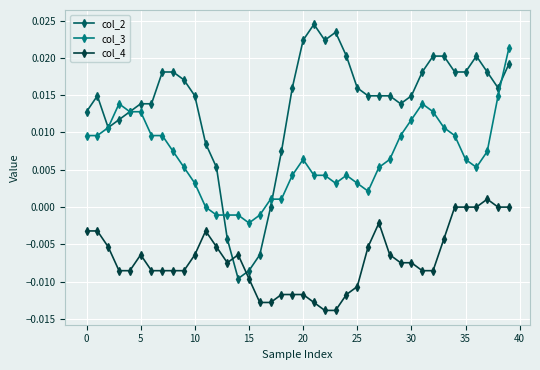

List the series in order of their overall mean, highest first.

col_2, col_3, col_4